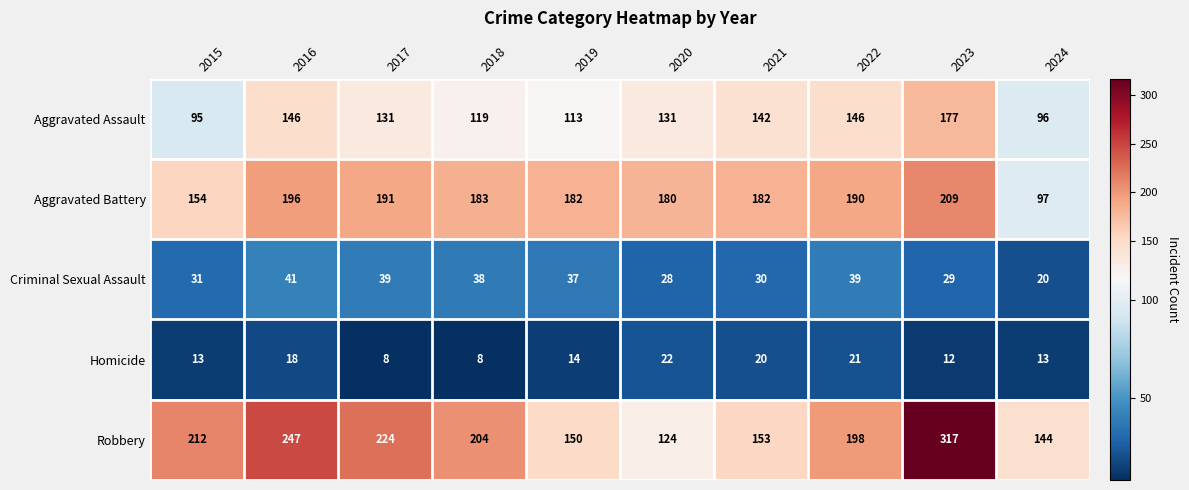

The Robbery series shows 87 at 2023. True or false?

False